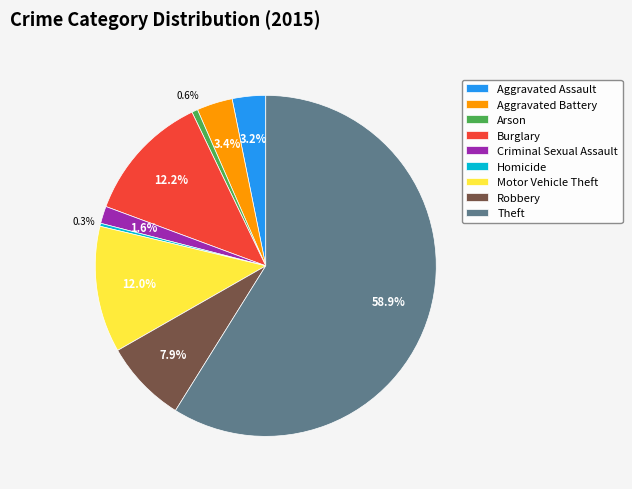

Do Robbery and Criminal Sexual Assault together represent more than half of the pie?

No